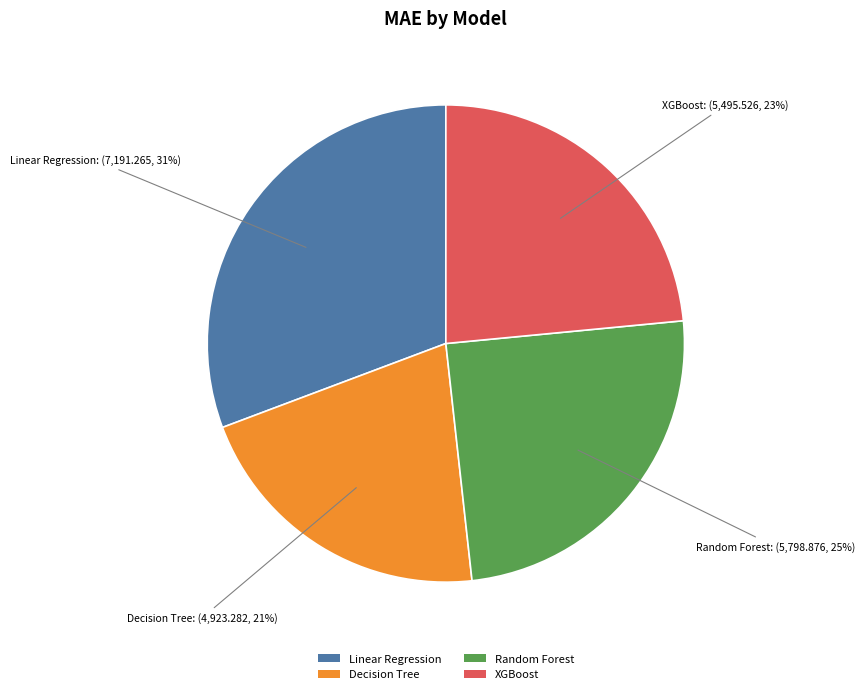

To the nearest percent, what portion does XGBoost represent?

23%